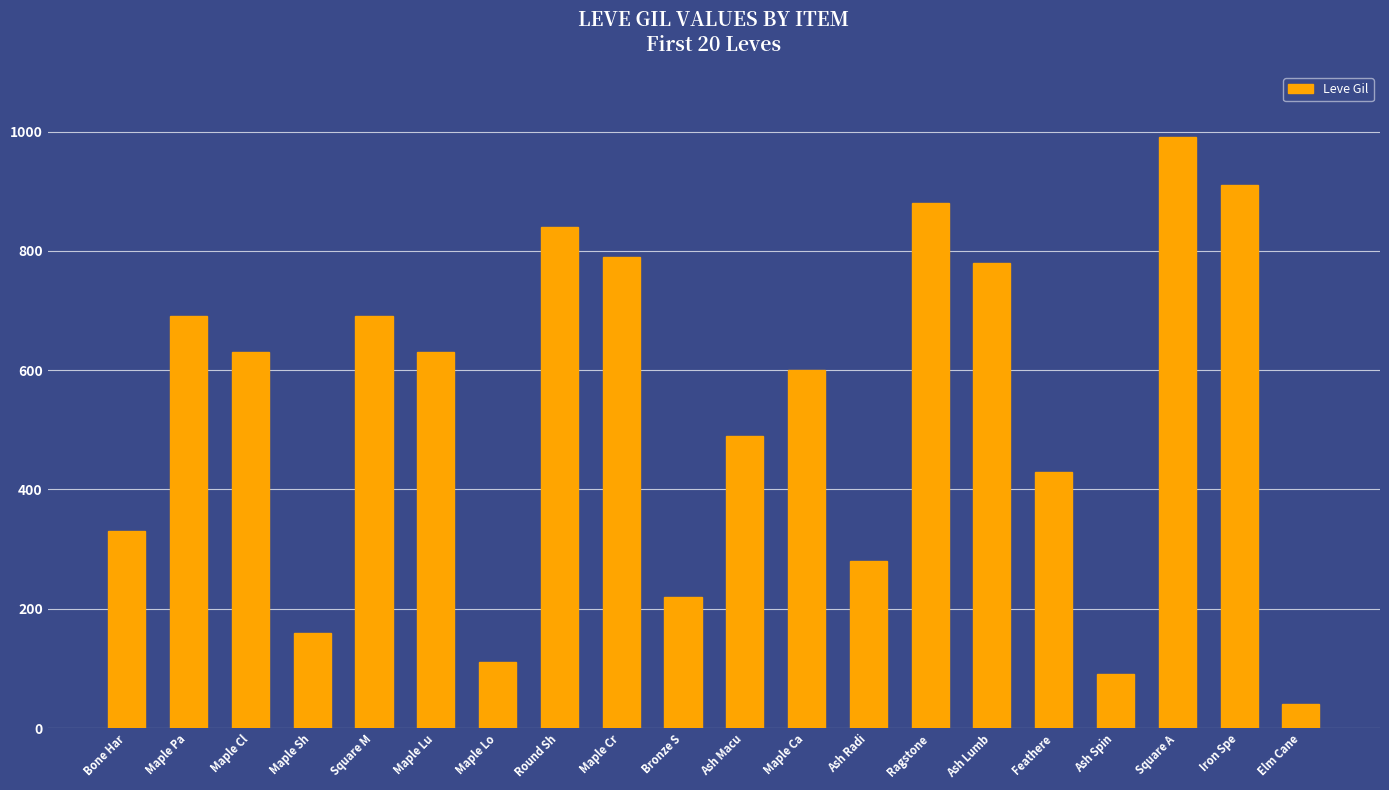

How many values are below 630?

10